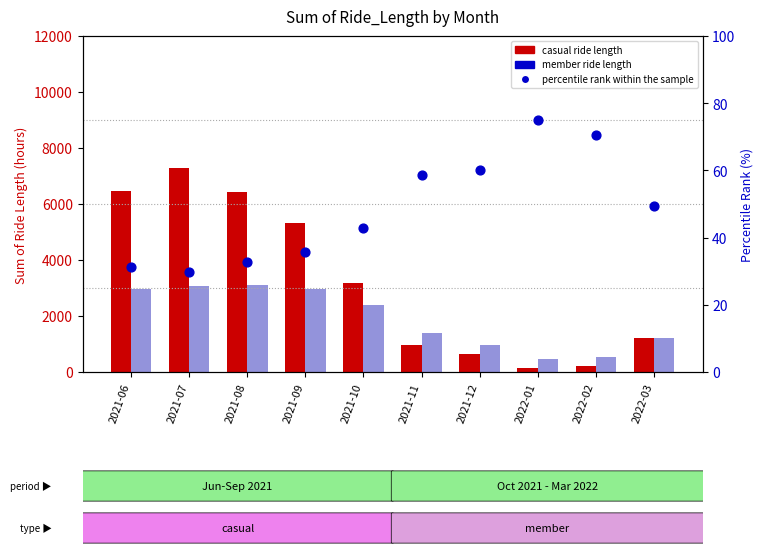

What is the total value across all series at 2021-09?

8317.1